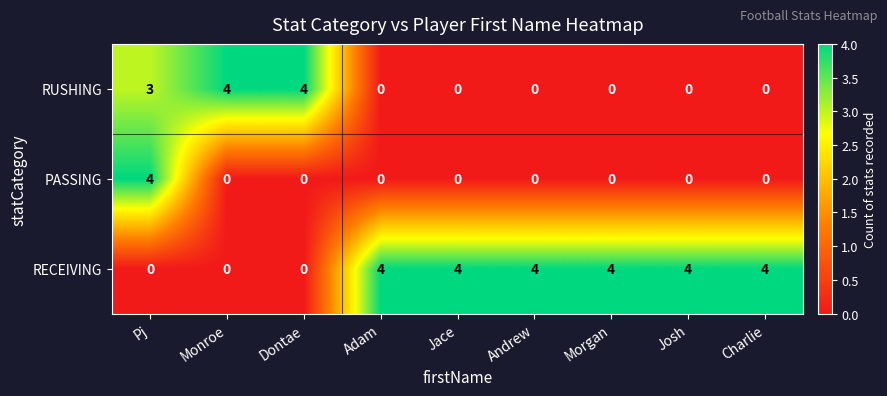

What value does the RECEIVING series have at Josh?

4